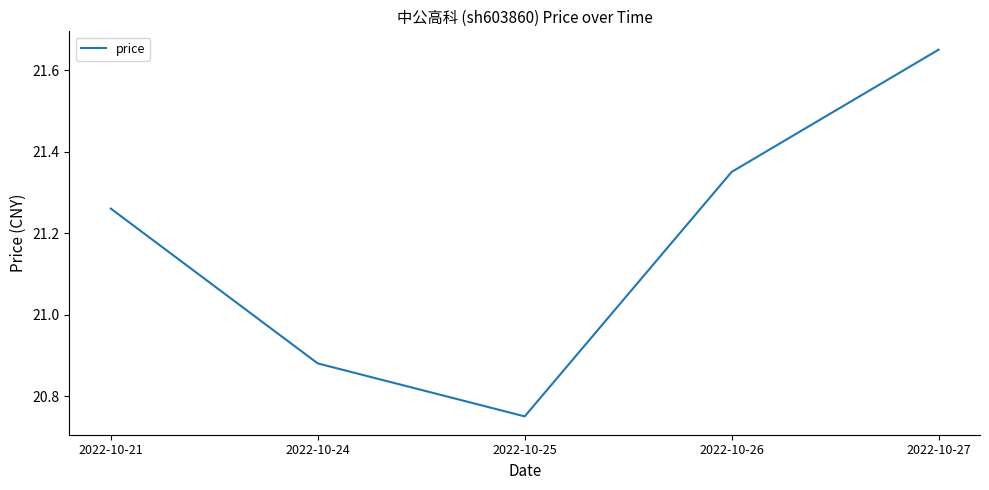

Is this an area chart (filled region under the line)?

No